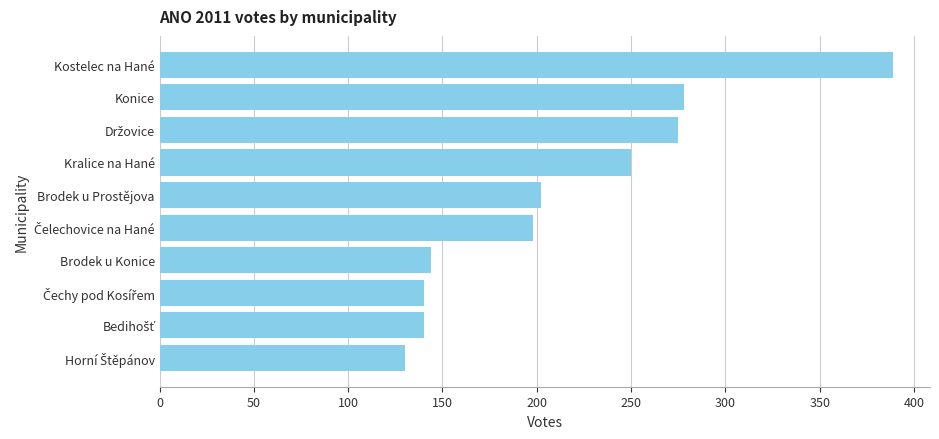

What is the approximate value at Kostelec na Hané, to the nearest 5?

390